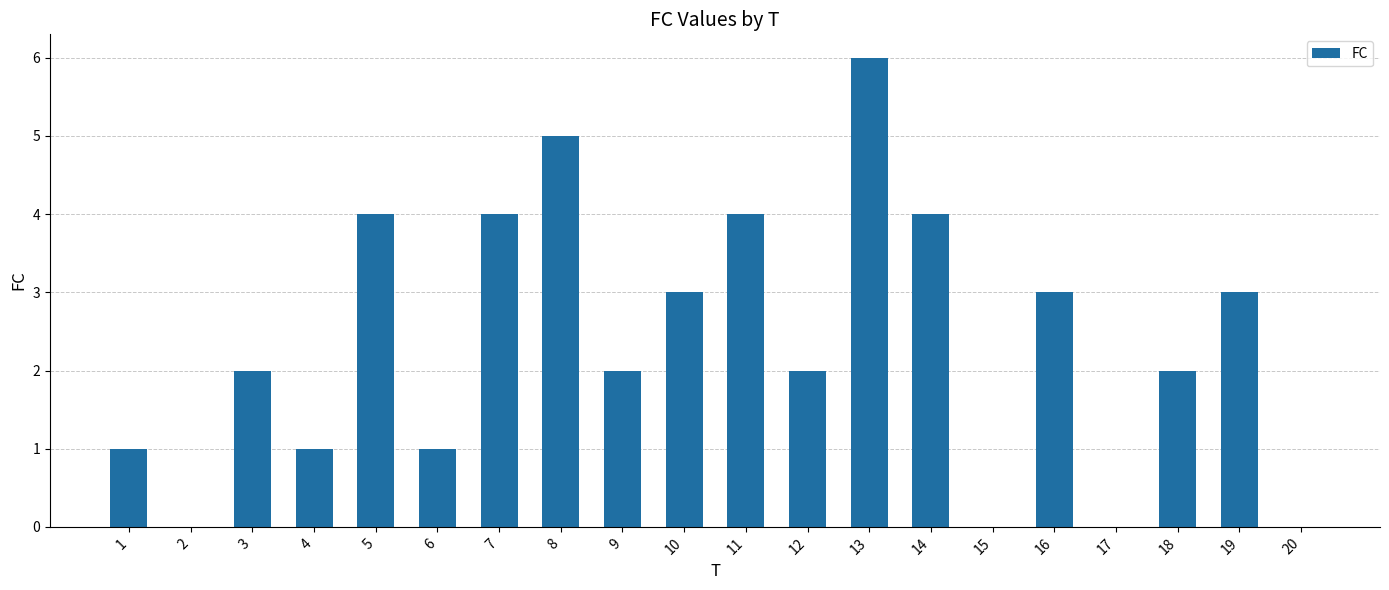

True or false: the data shows 0 at 15.

True